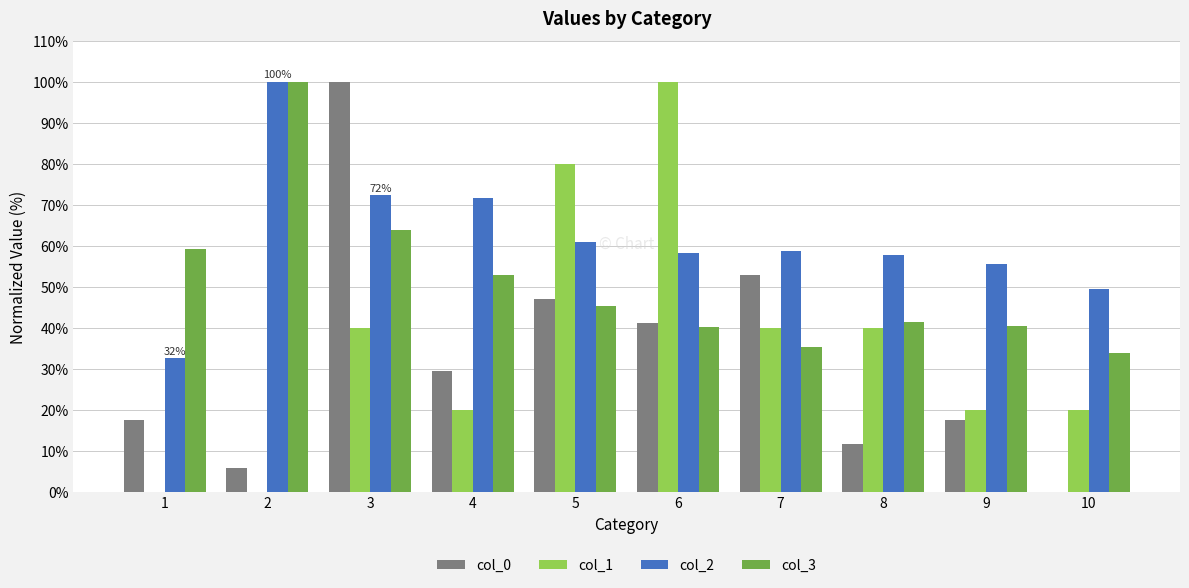

Count the number of data series in this chart.

4